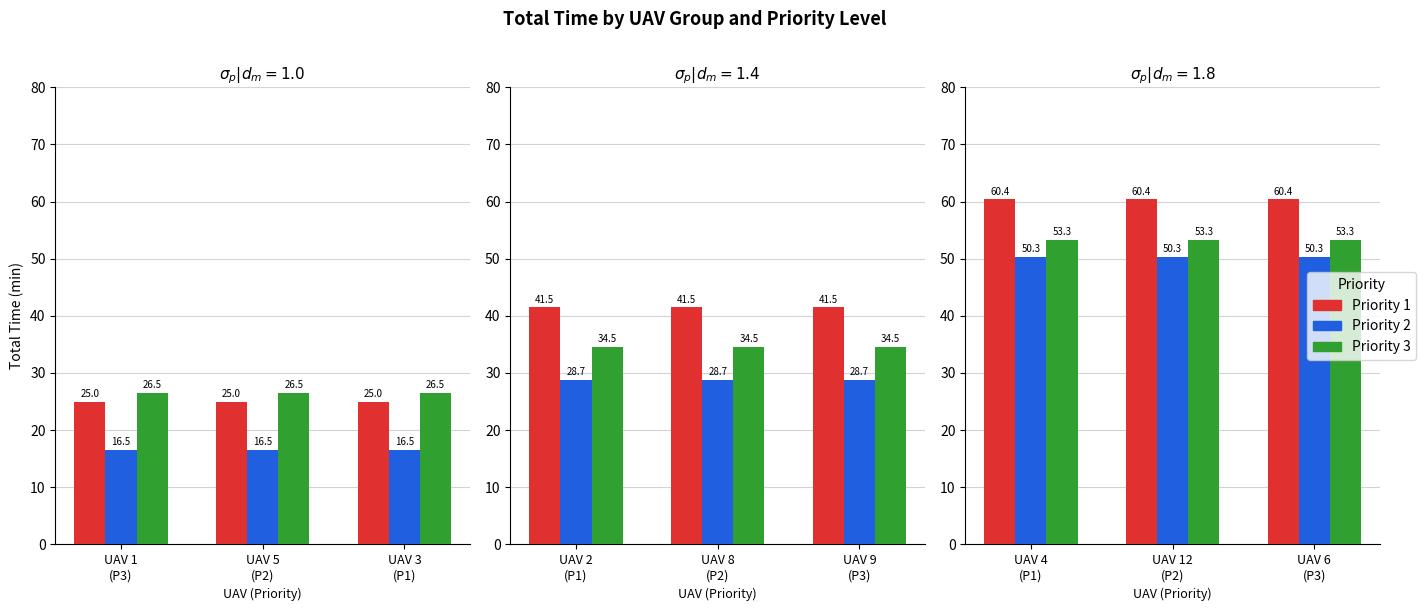

What position from the right is UAV 5
(P2)?

2